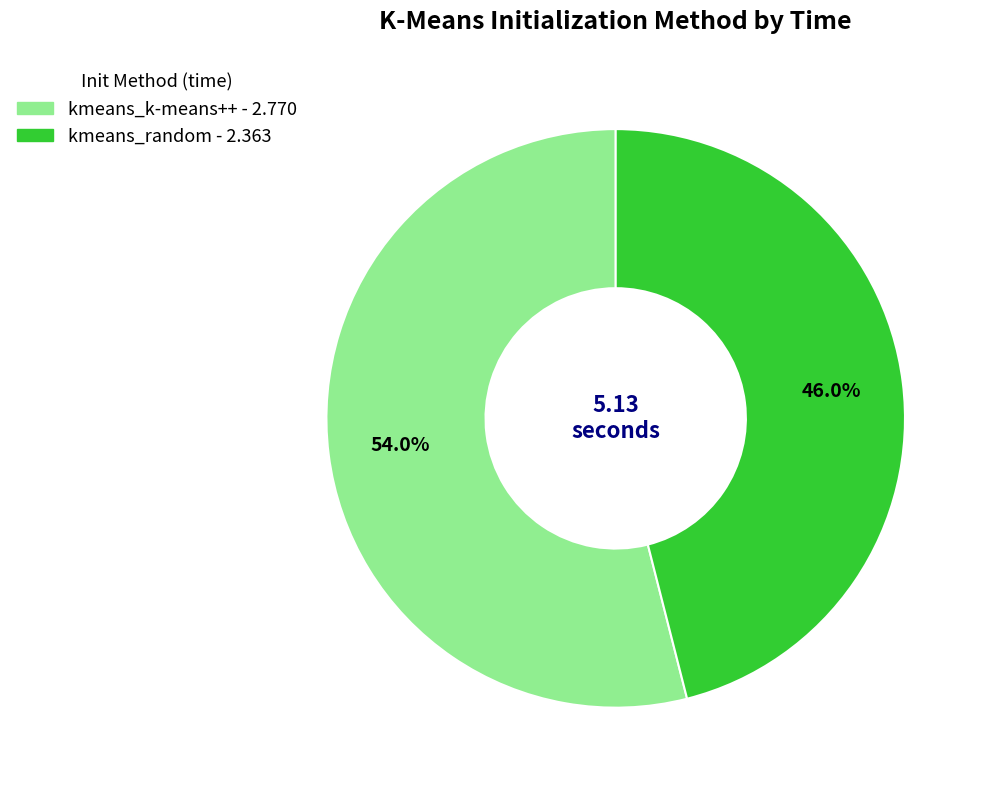

What percentage is NOT represented by kmeans_random?

54.0%